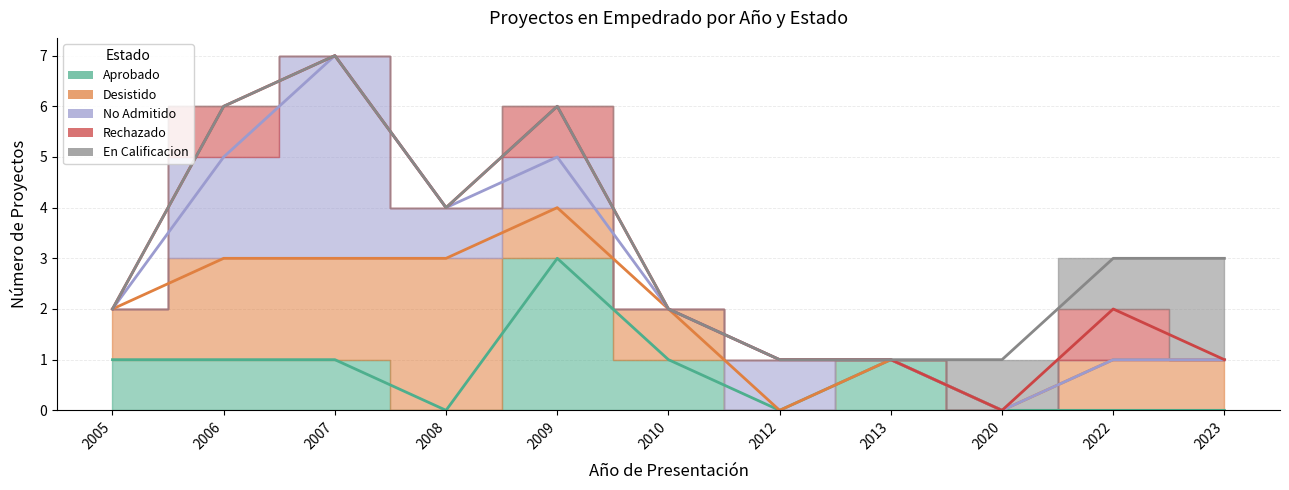

Which category has the highest value in the Desistido series?

2008